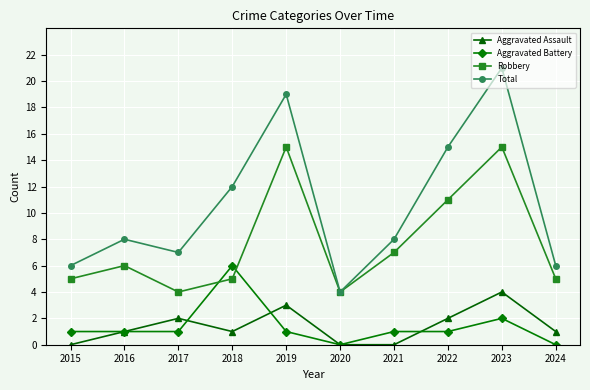

The value of Aggravated Battery at 2024 is 0. True or false?

True